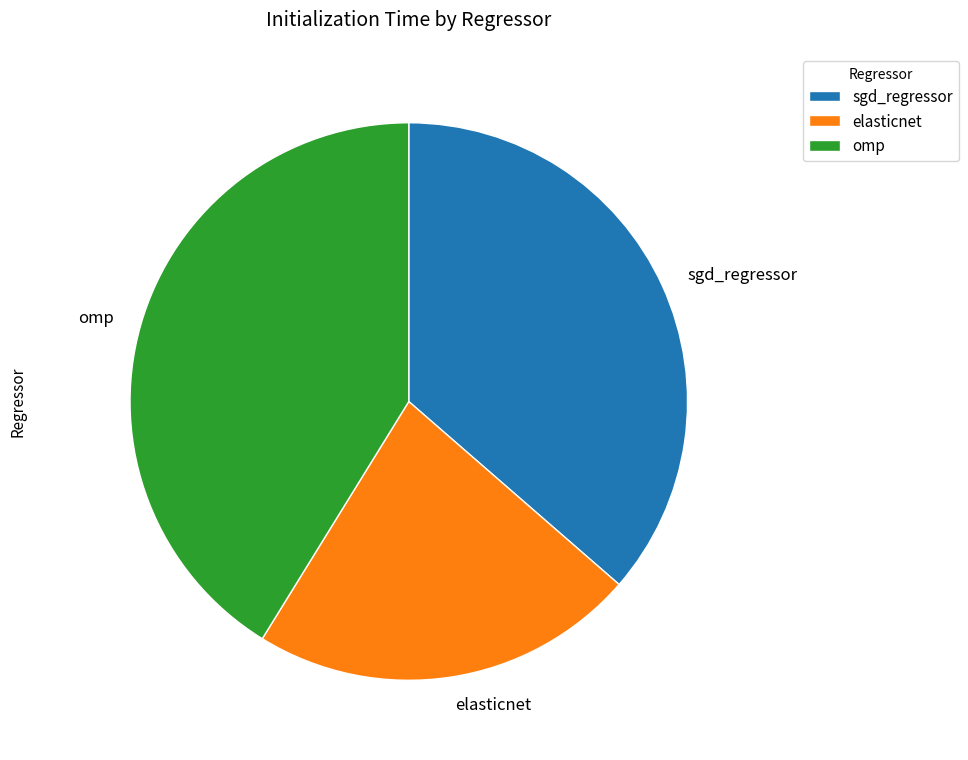

Do omp and elasticnet together represent more than half of the pie?

Yes